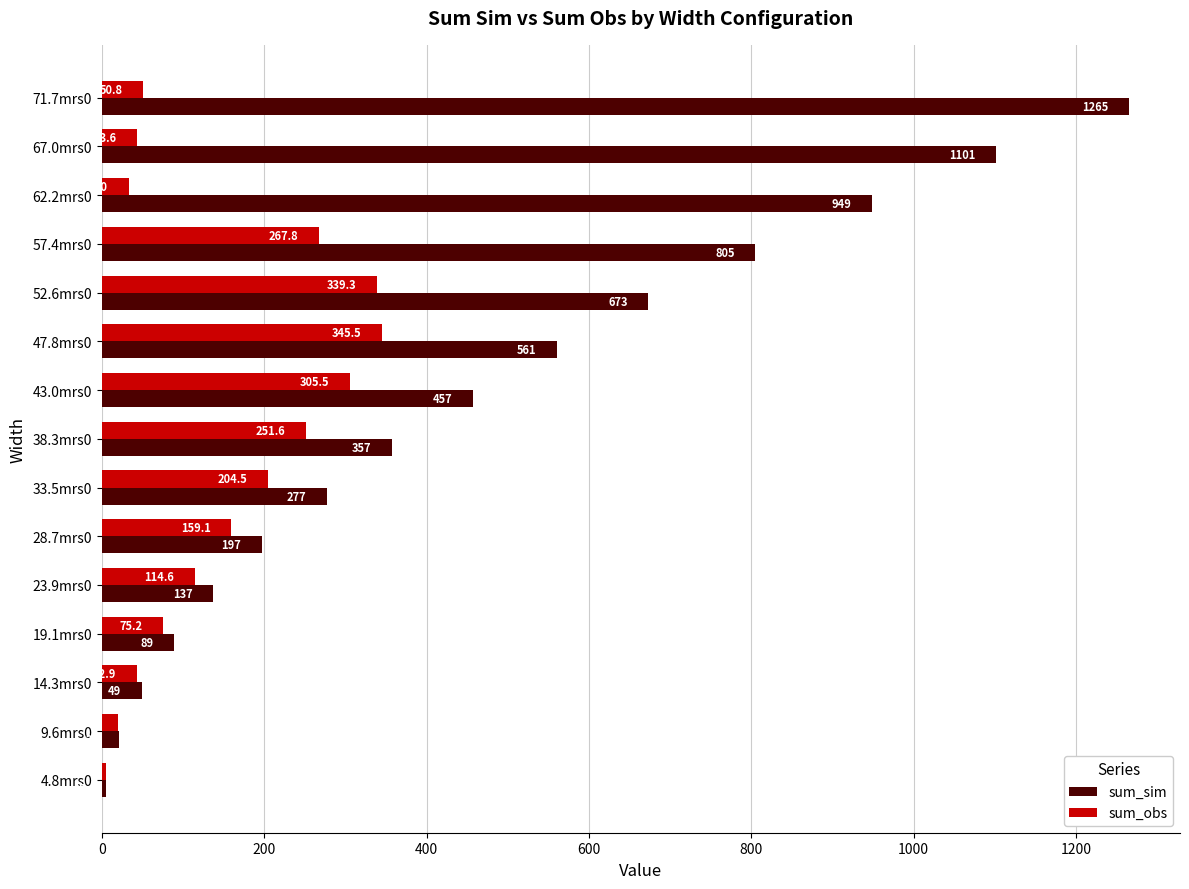

Is it true that sum_obs equals 251.6 at 38.3mrs0?

True